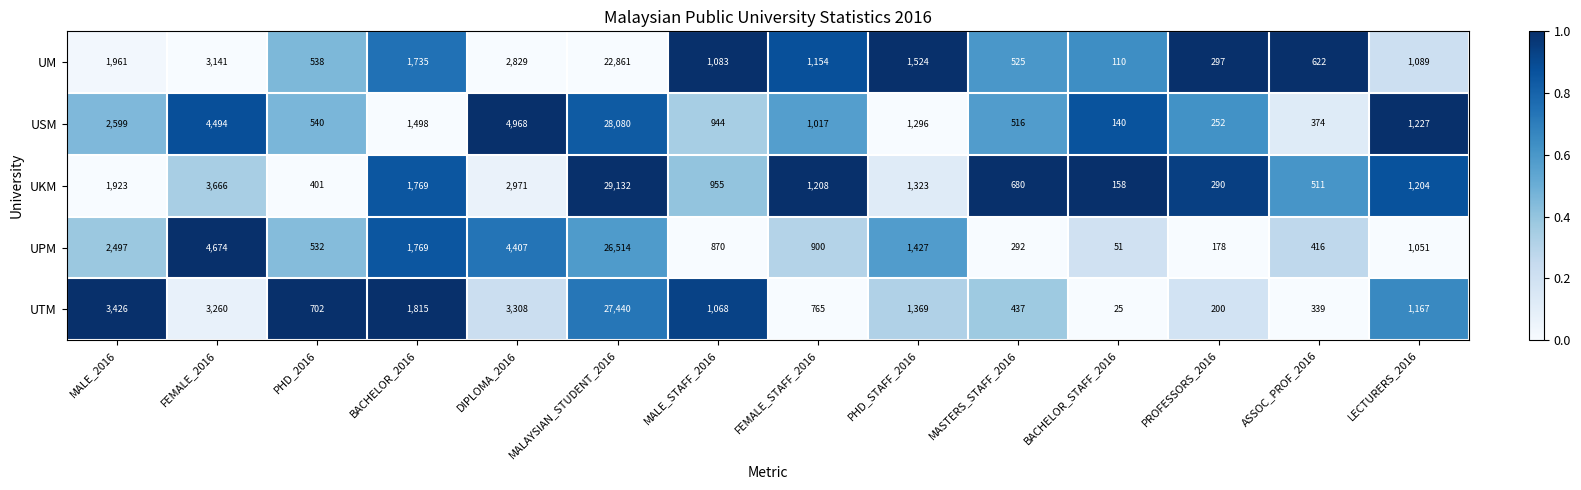

Rank the series by their maximum value, from lowest to highest.

UM, UPM, UTM, USM, UKM